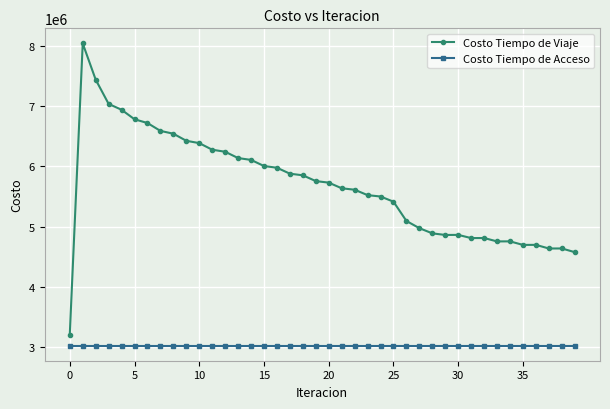

Which series has the largest range (max minus min)?

Costo Tiempo de Viaje